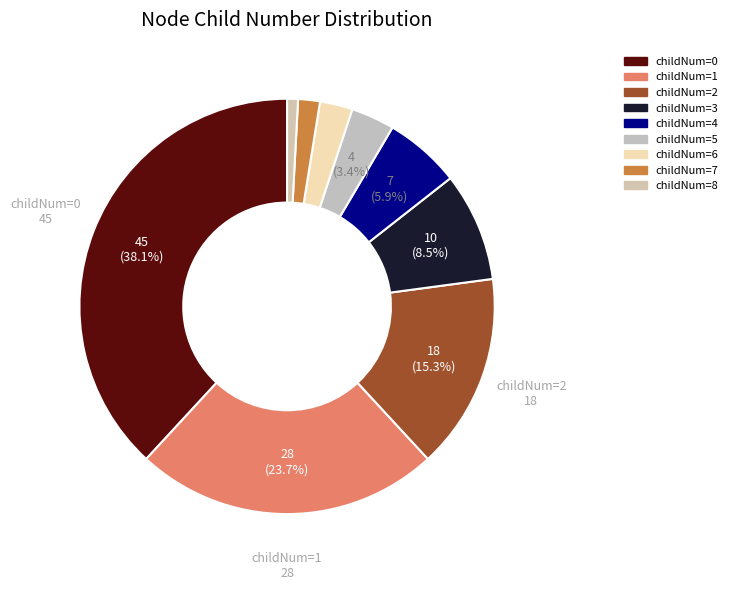

To the nearest percent, what is the difference between the largest and smallest slice percentages?

37%